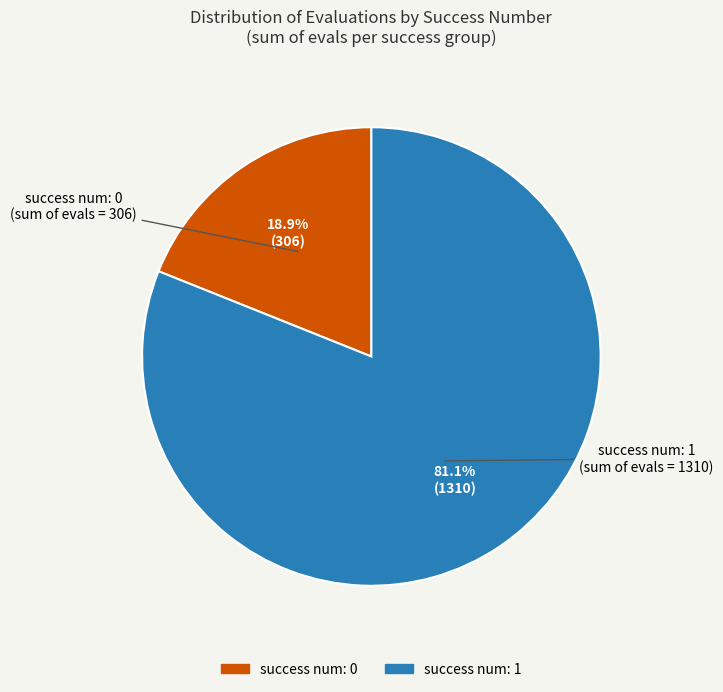

Is there any slice that represents more than half of the pie?

Yes